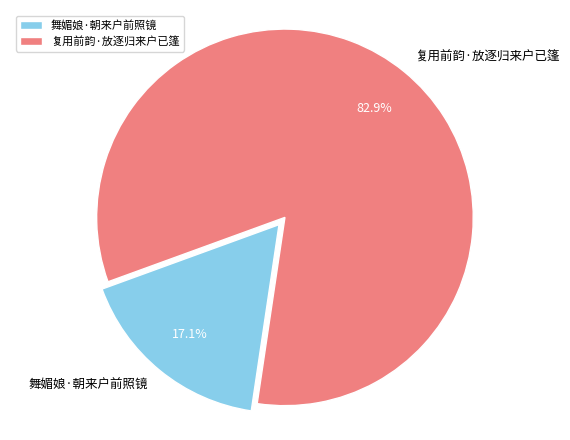

To the nearest percent, what is the difference between the largest and smallest slice percentages?

66%